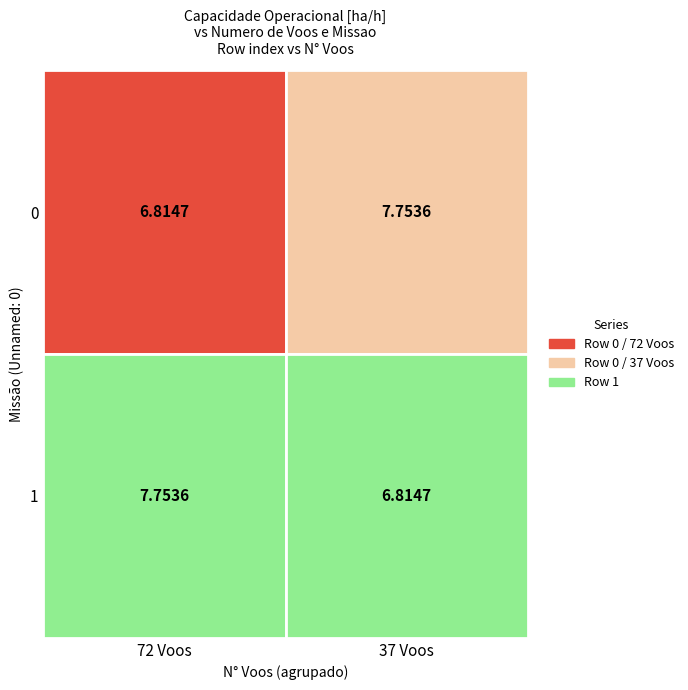

Which series has the largest range (max minus min)?

Row 0